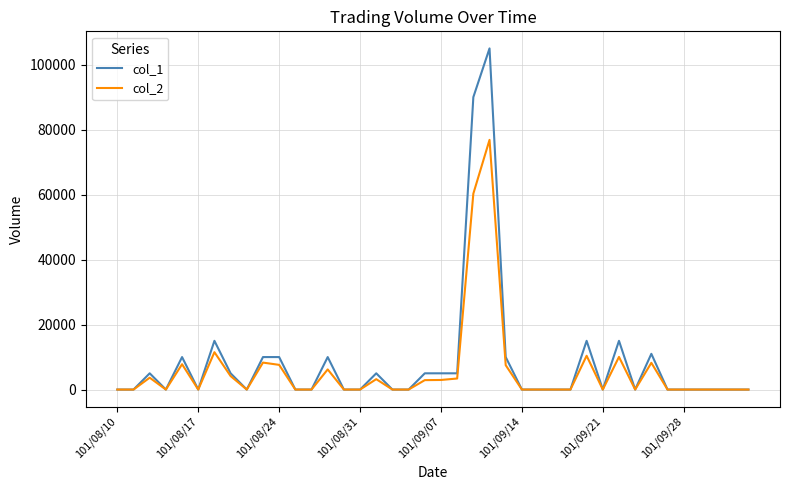

Which series has the largest range (max minus min)?

col_1